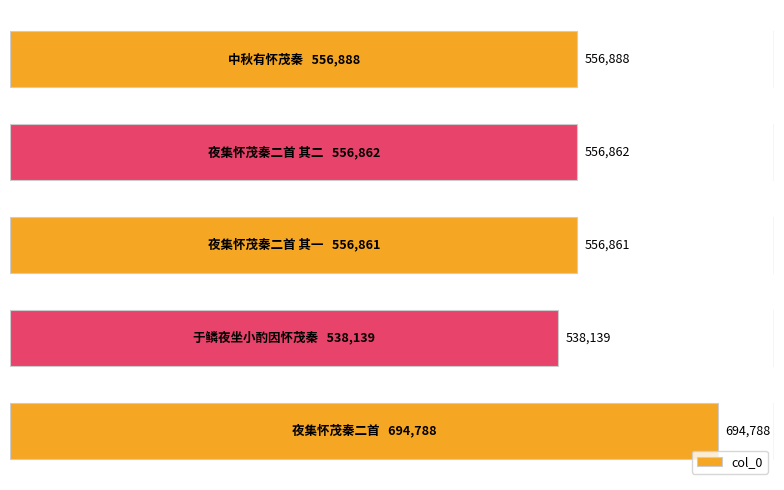

How many categories are shown in the chart?

5